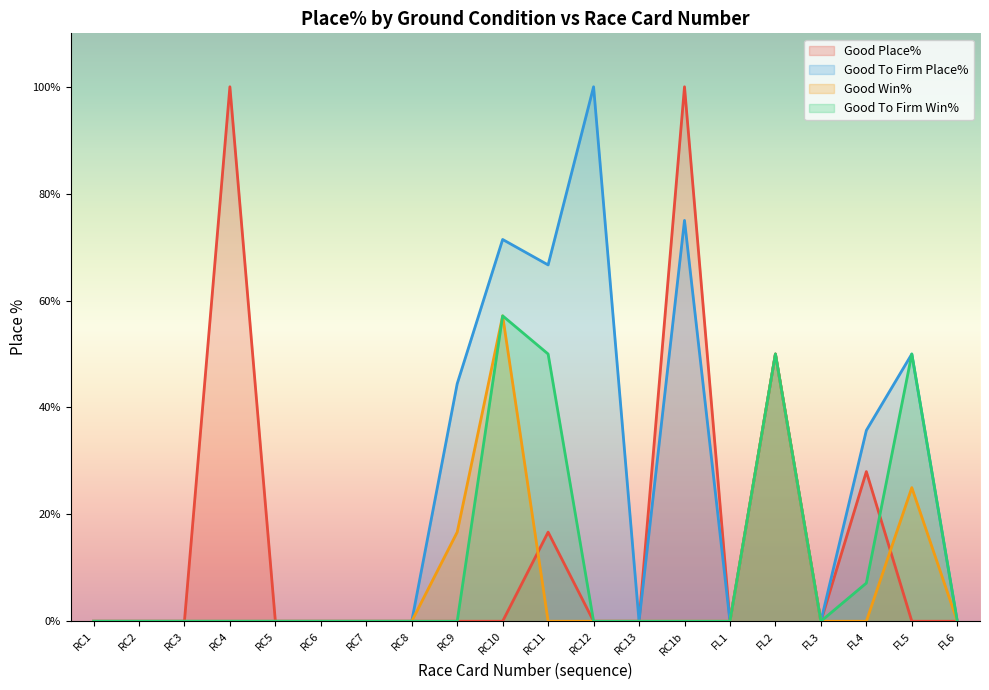

How many times do Good Win% and Good Place% cross each other?

2